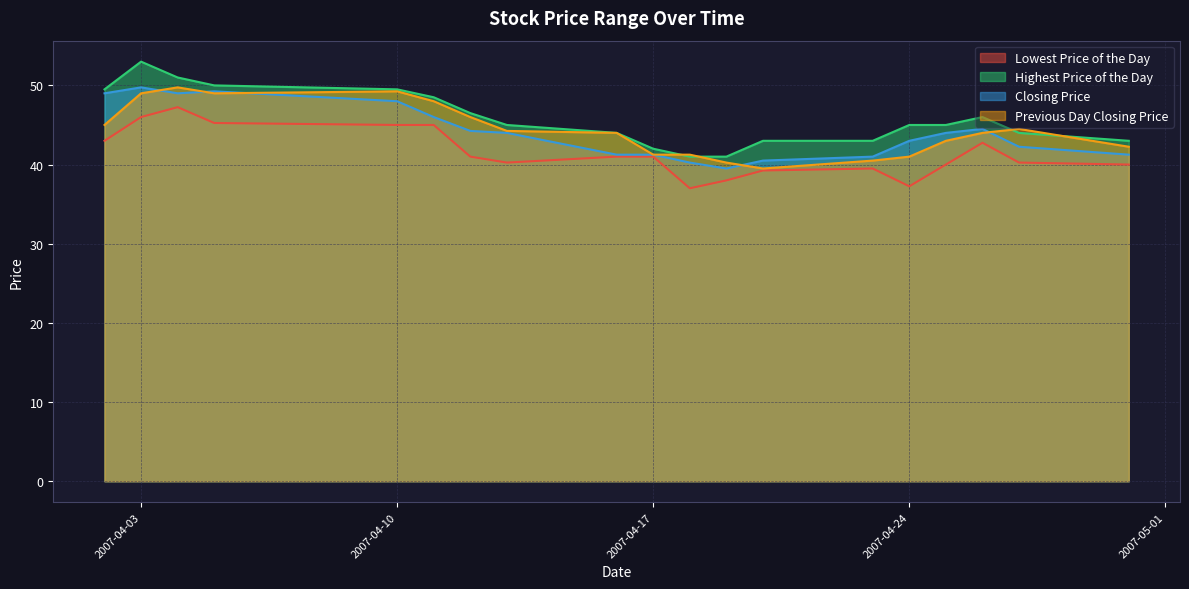

True or false: Previous Day Closing Price has a value of 23.1 at 20070413.

False